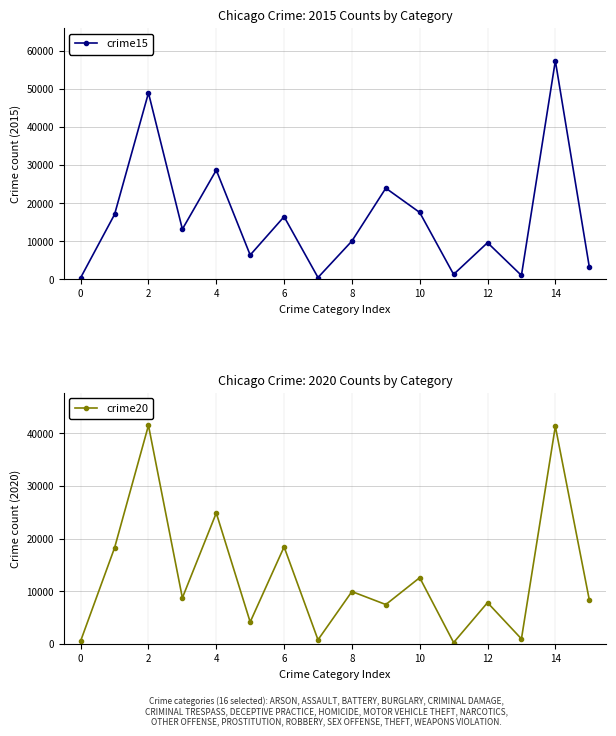

Which series has the largest range (max minus min)?

crime15